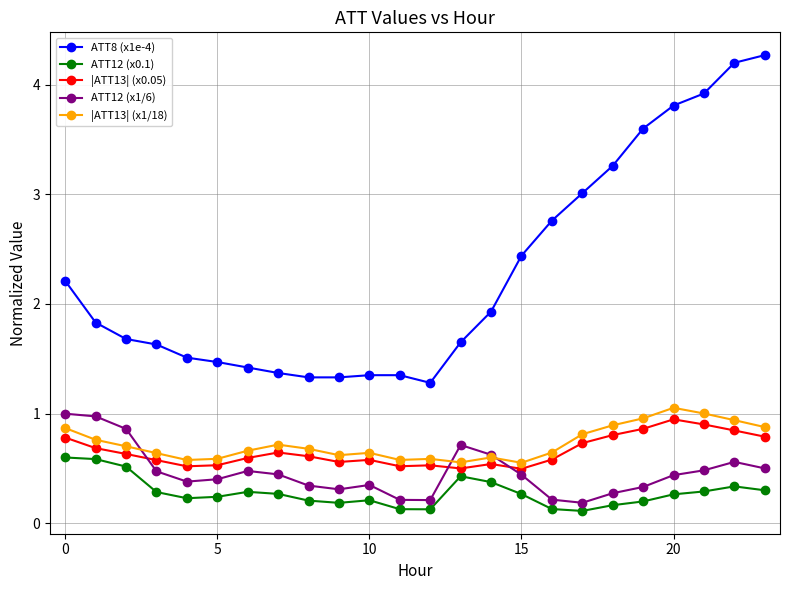

True or false: ATT12 (x0.1) has more than 2 points higher than both neighbors.

True